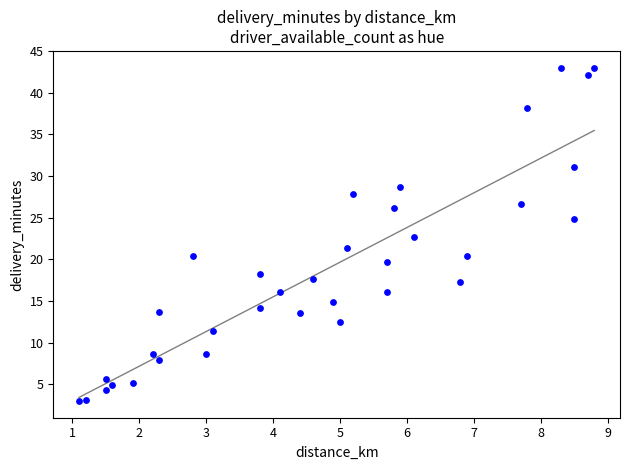

What is the range of Y values (max minus min)?

40.0